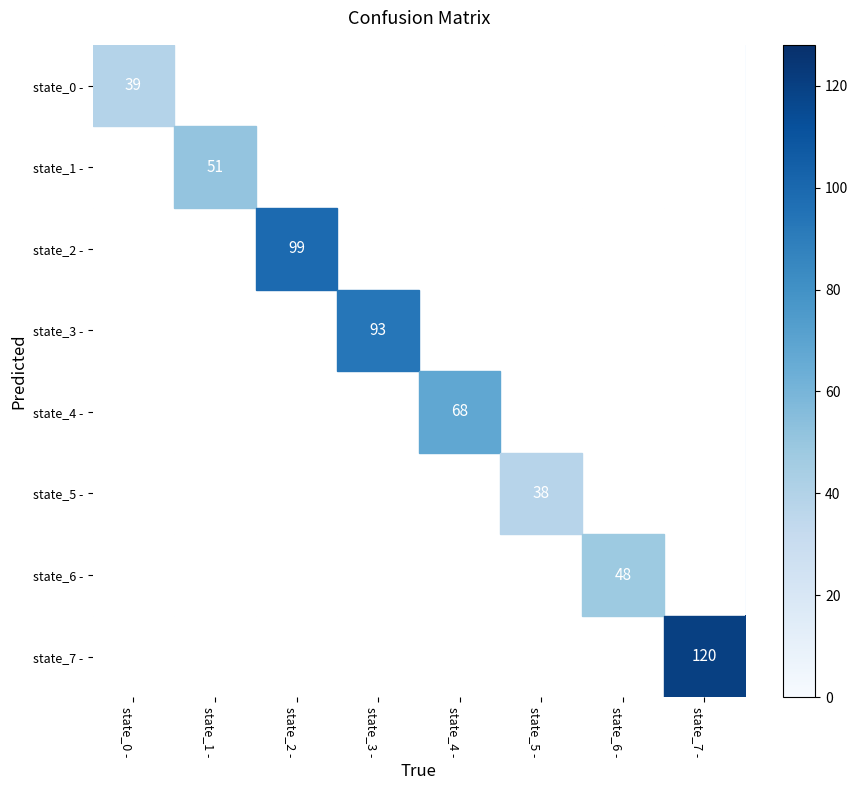

How many data points in state_0 - are above 0?

1